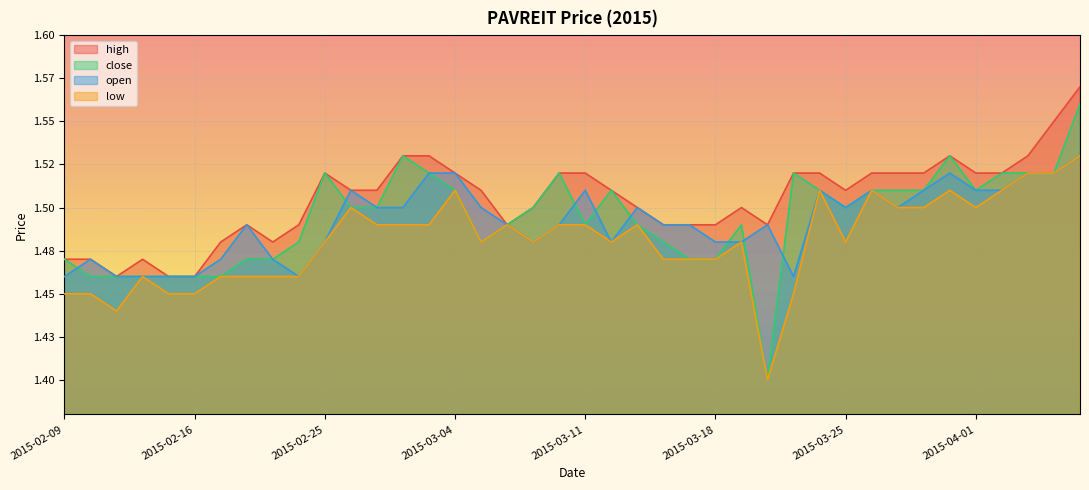

Is it true that high equals 1.5 at 2015-03-04?

True